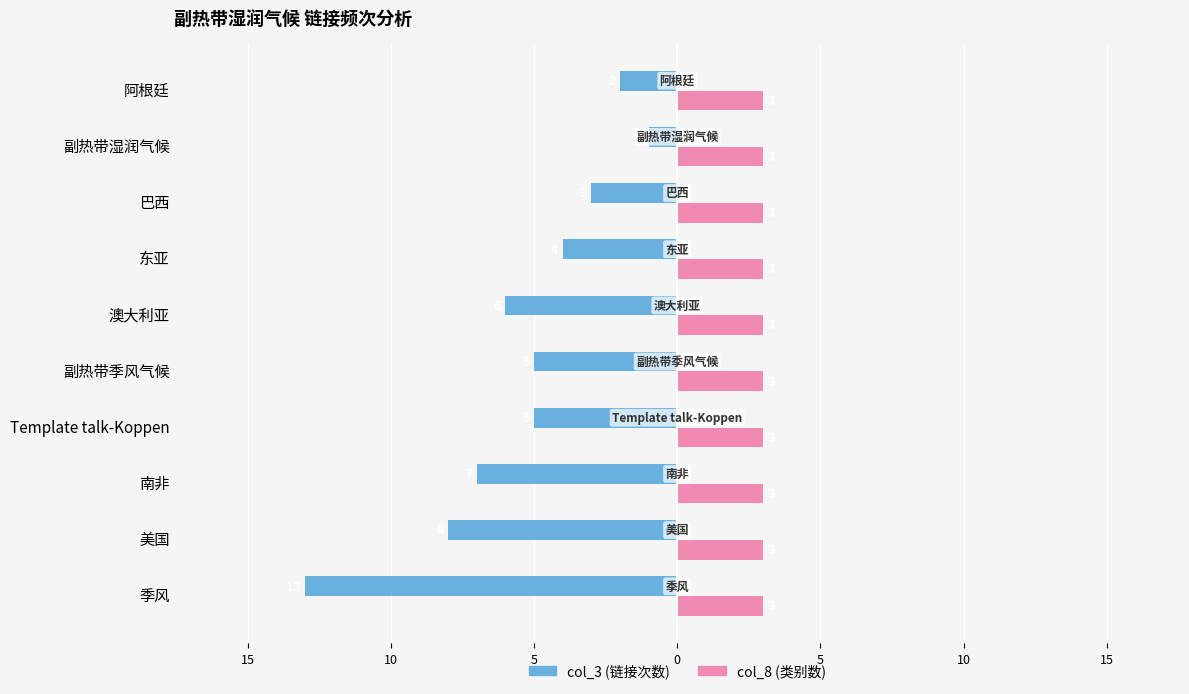

Reading left to right, transcribe all the data shown in this chart.

col_3 (链接次数): -13.0	-8.0	-7.0	-5.0	-5.0	-6.0	-4.0	-3.0	-1.0	-2.0
col_8 (类别数): 0.3	0.3	0.3	0.3	0.3	0.3	0.3	0.3	0.3	0.3